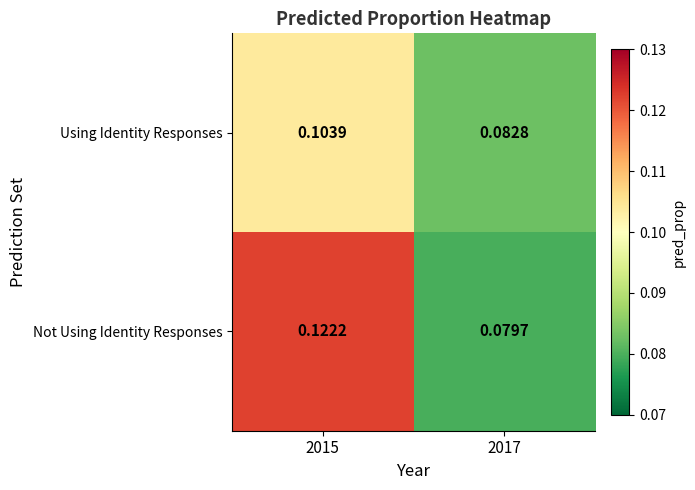

Which series has the largest total across all categories?

Not Using Identity Responses